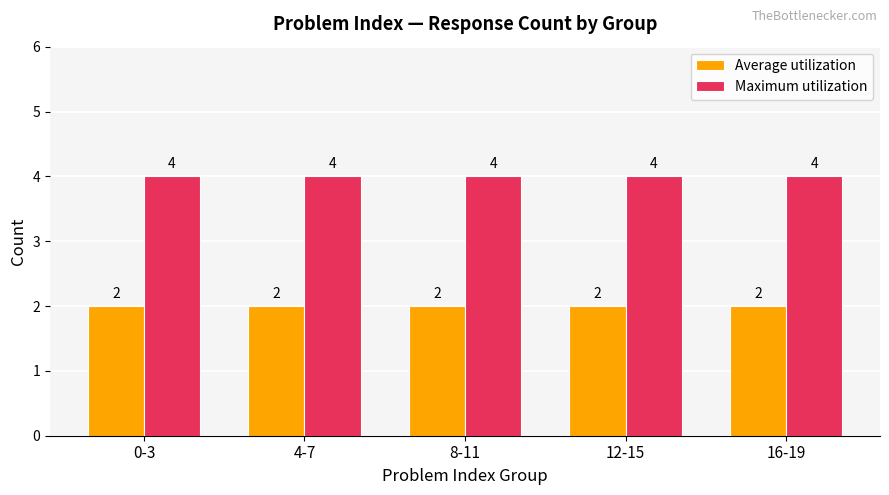

Rank the series by their maximum value, from highest to lowest.

Maximum utilization, Average utilization